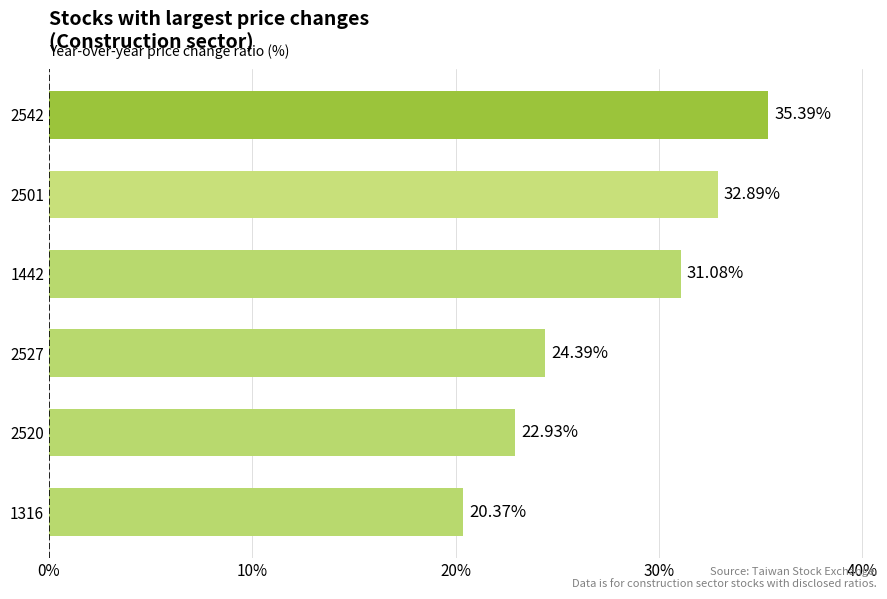

Are the bars horizontal?

Yes